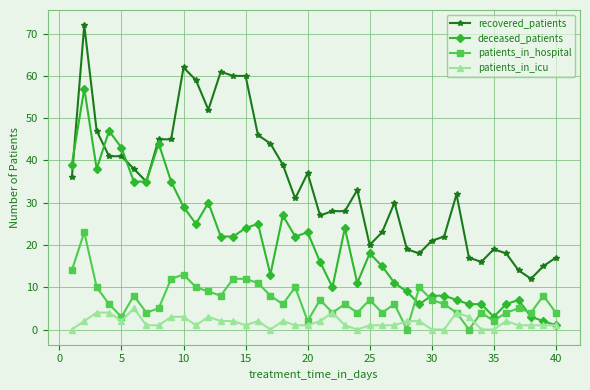

True or false: recovered_patients and patients_in_hospital cross at least once.

False